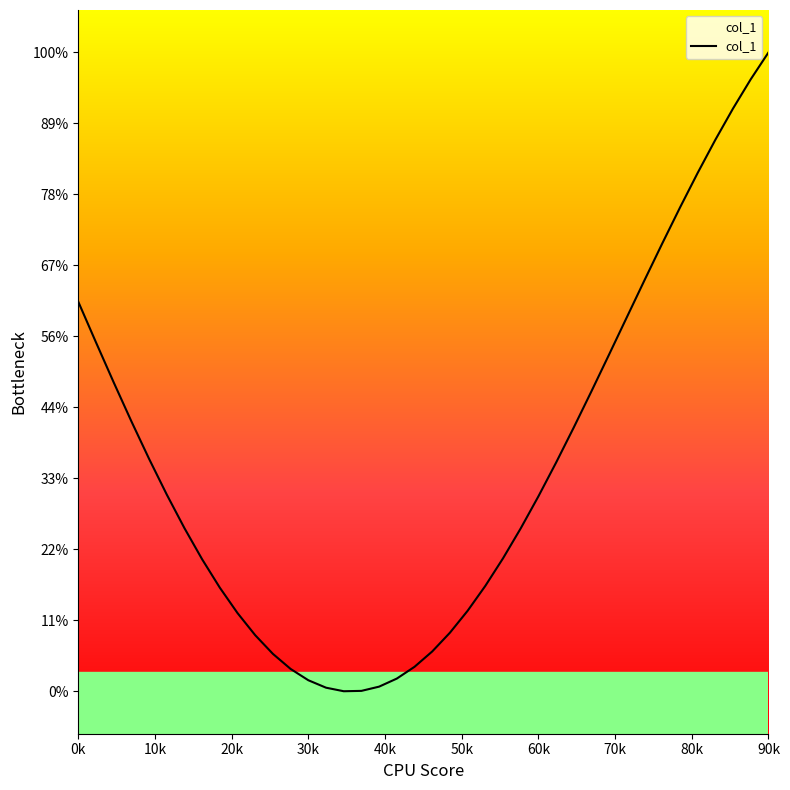

At which label does the data first exceed 67?

0k